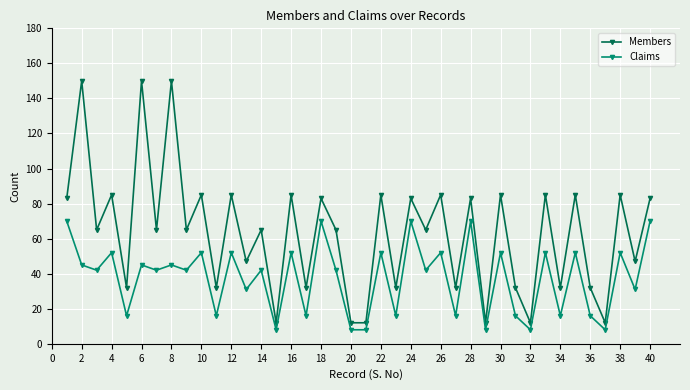

What is the value of the Members point at the 39th from the left?

47